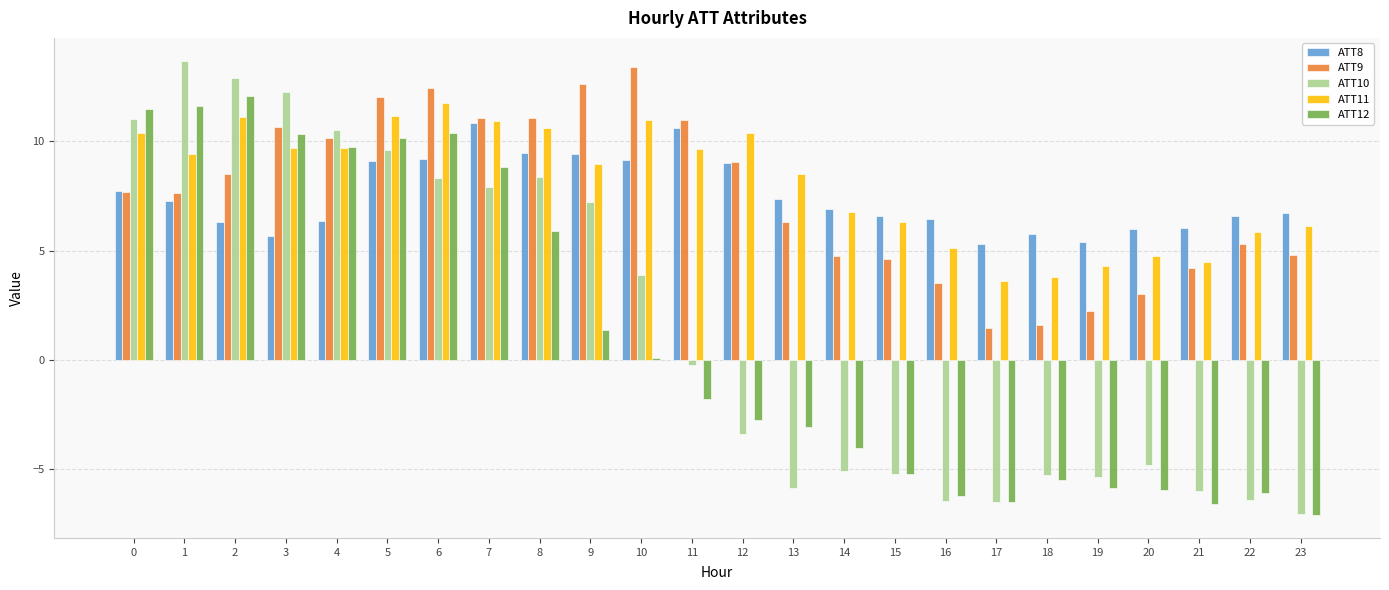

What is the value of the ATT11 bar at the 9th from the left?

10.6